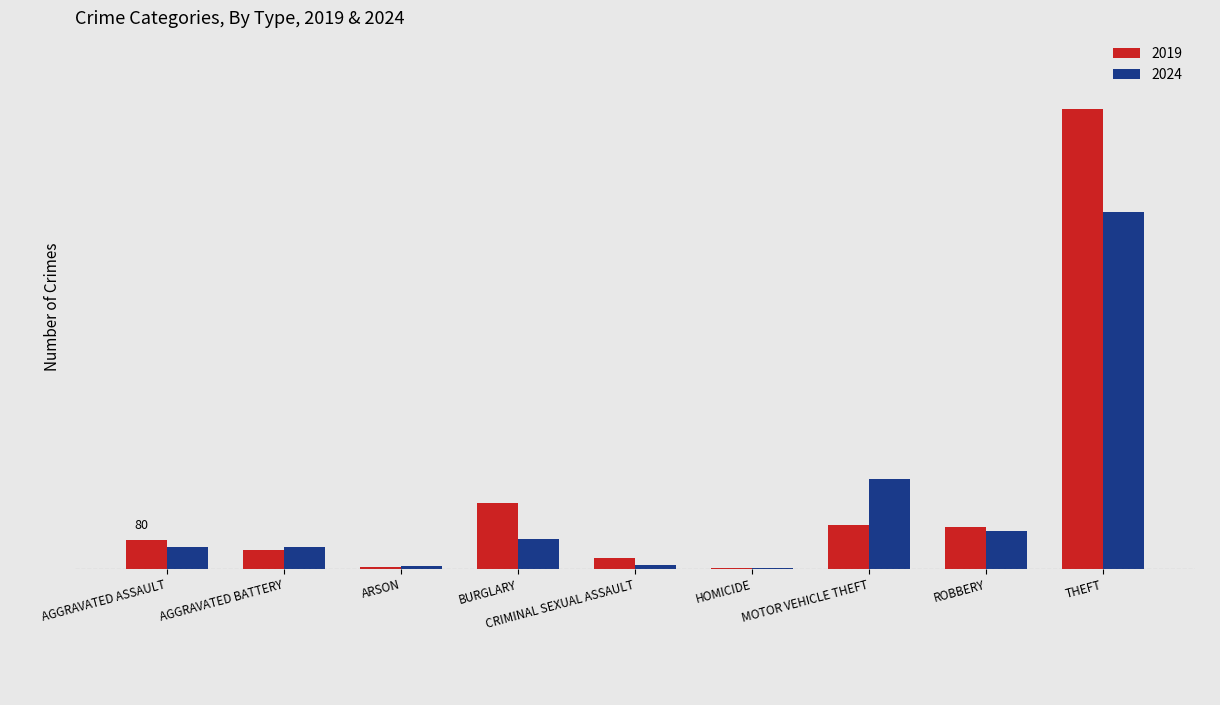

List the series in order of their peak value, lowest first.

2024, 2019